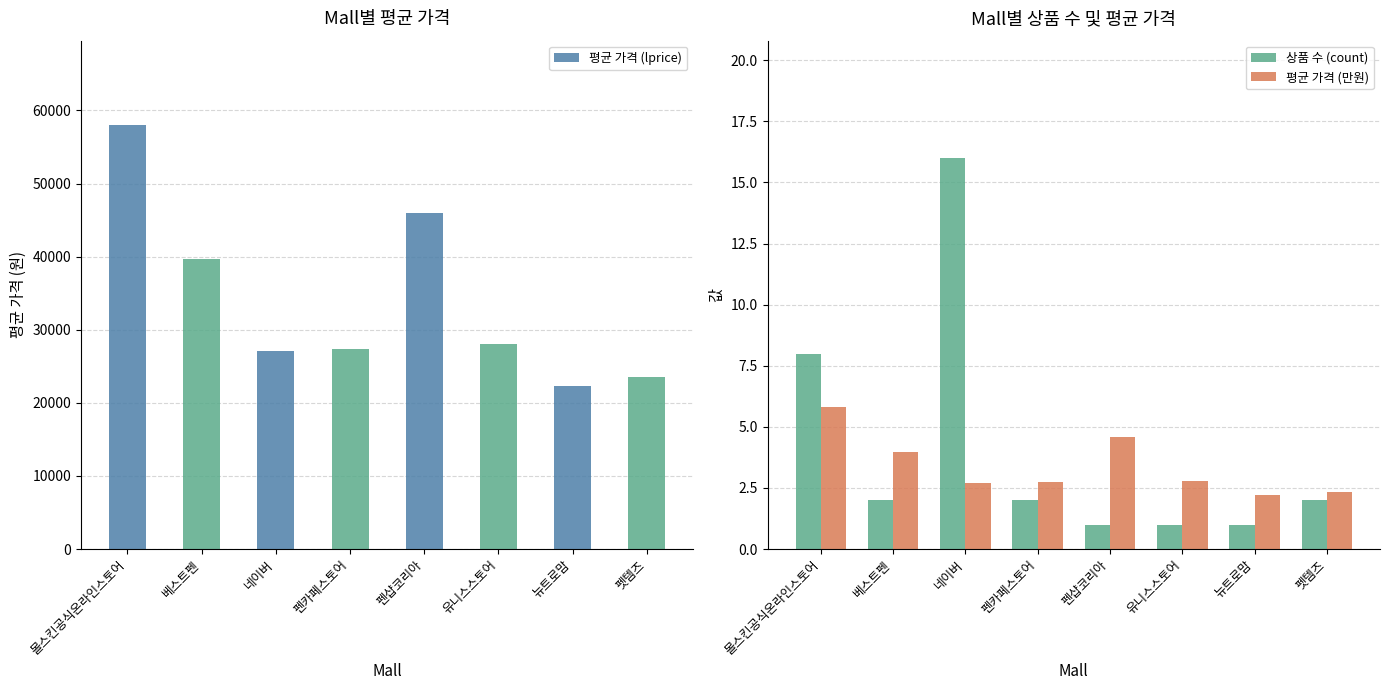

Reading left to right, transcribe all the data shown in this chart.

평균 가격 (lprice): 몰스킨공식온라인스토어=57950.0	베스트펜=39700.0	네이버=27146.0	펜카페스토어=27360.0	펜샵코리아=46000.0	유니스스토어=28000.0	뉴트로맘=22300.0	펫템즈=23500.0
상품 수 (count): 몰스킨공식온라인스토어=8.0	베스트펜=2.0	네이버=16.0	펜카페스토어=2.0	펜샵코리아=1.0	유니스스토어=1.0	뉴트로맘=1.0	펫템즈=2.0
평균 가격 (만원): 몰스킨공식온라인스토어=5.8	베스트펜=4.0	네이버=2.7	펜카페스토어=2.7	펜샵코리아=4.6	유니스스토어=2.8	뉴트로맘=2.2	펫템즈=2.4